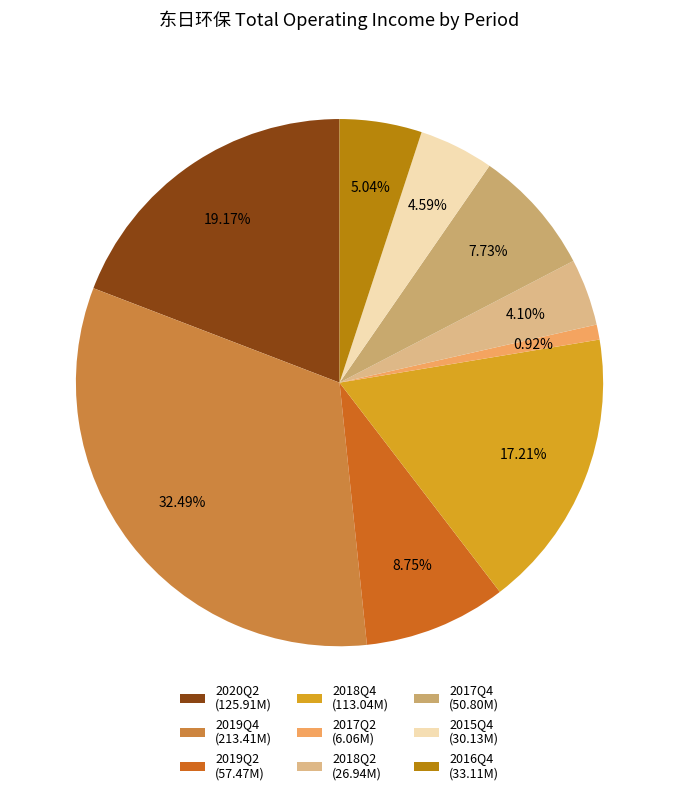

To the nearest percent, what is the difference between the 2017Q4 and 2017Q2 slice percentages?

7%